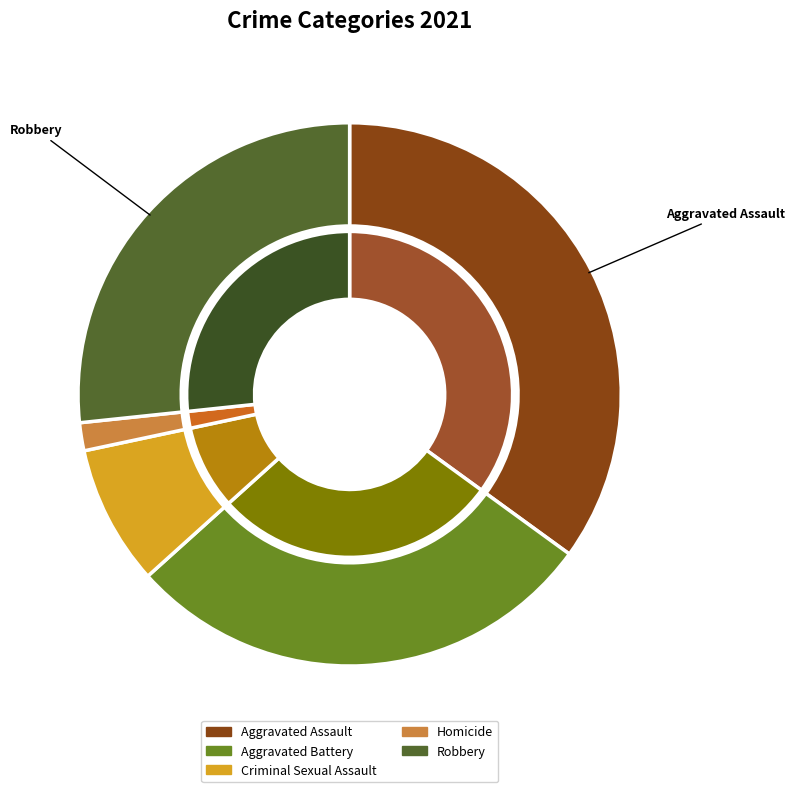

What is the largest slice in the pie chart?

Aggravated Assault